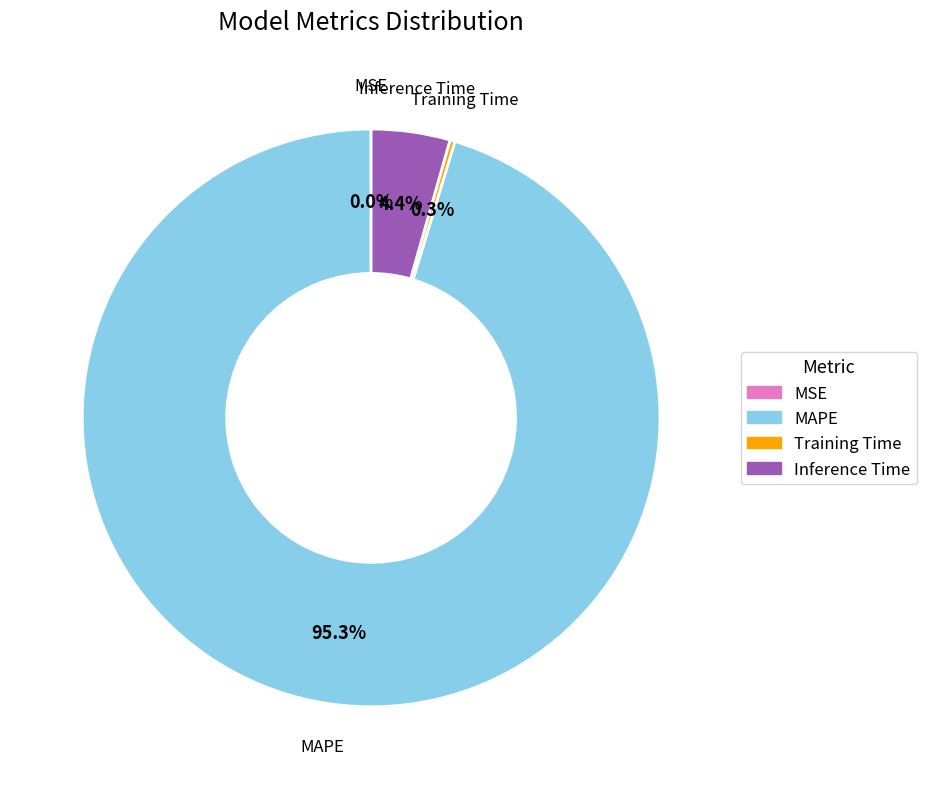

Which category has the biggest portion of the pie?

MAPE